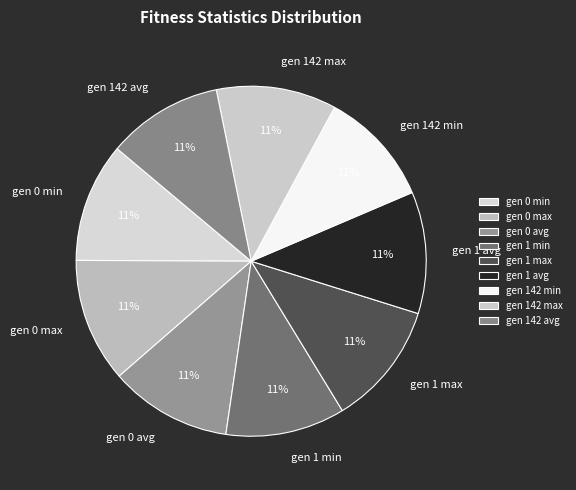

Do gen 0 min and gen 0 avg together represent more than half of the pie?

No